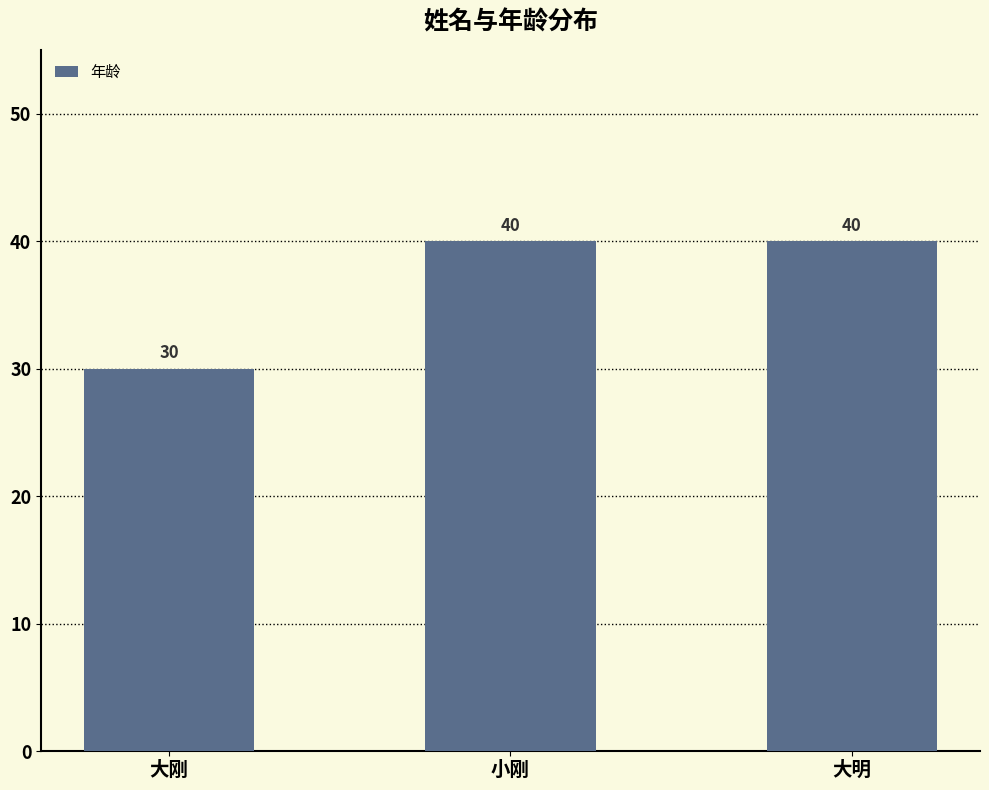

What is the maximum value shown in the chart?

40